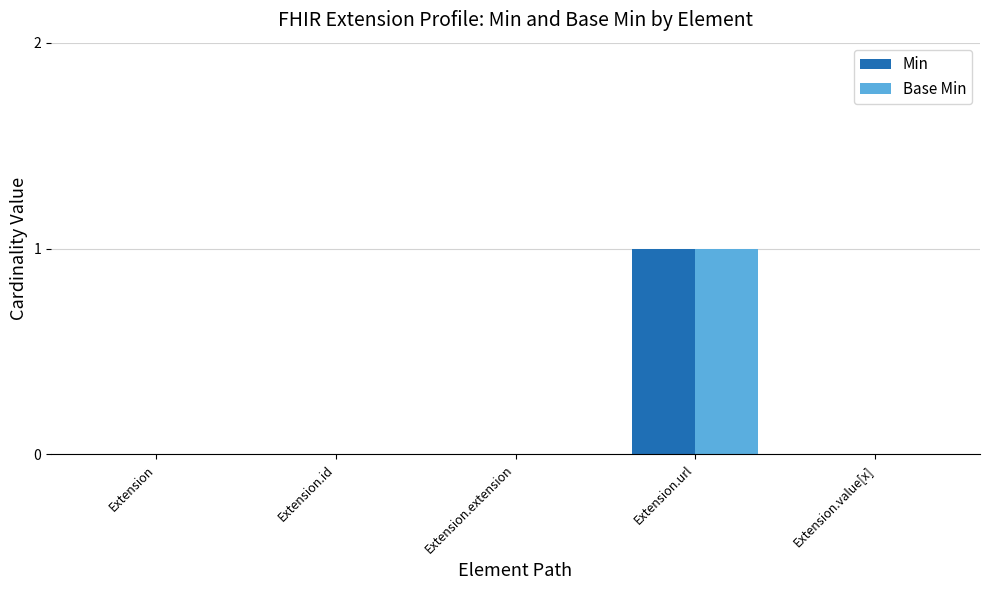

How many categories are shown in the chart?

5